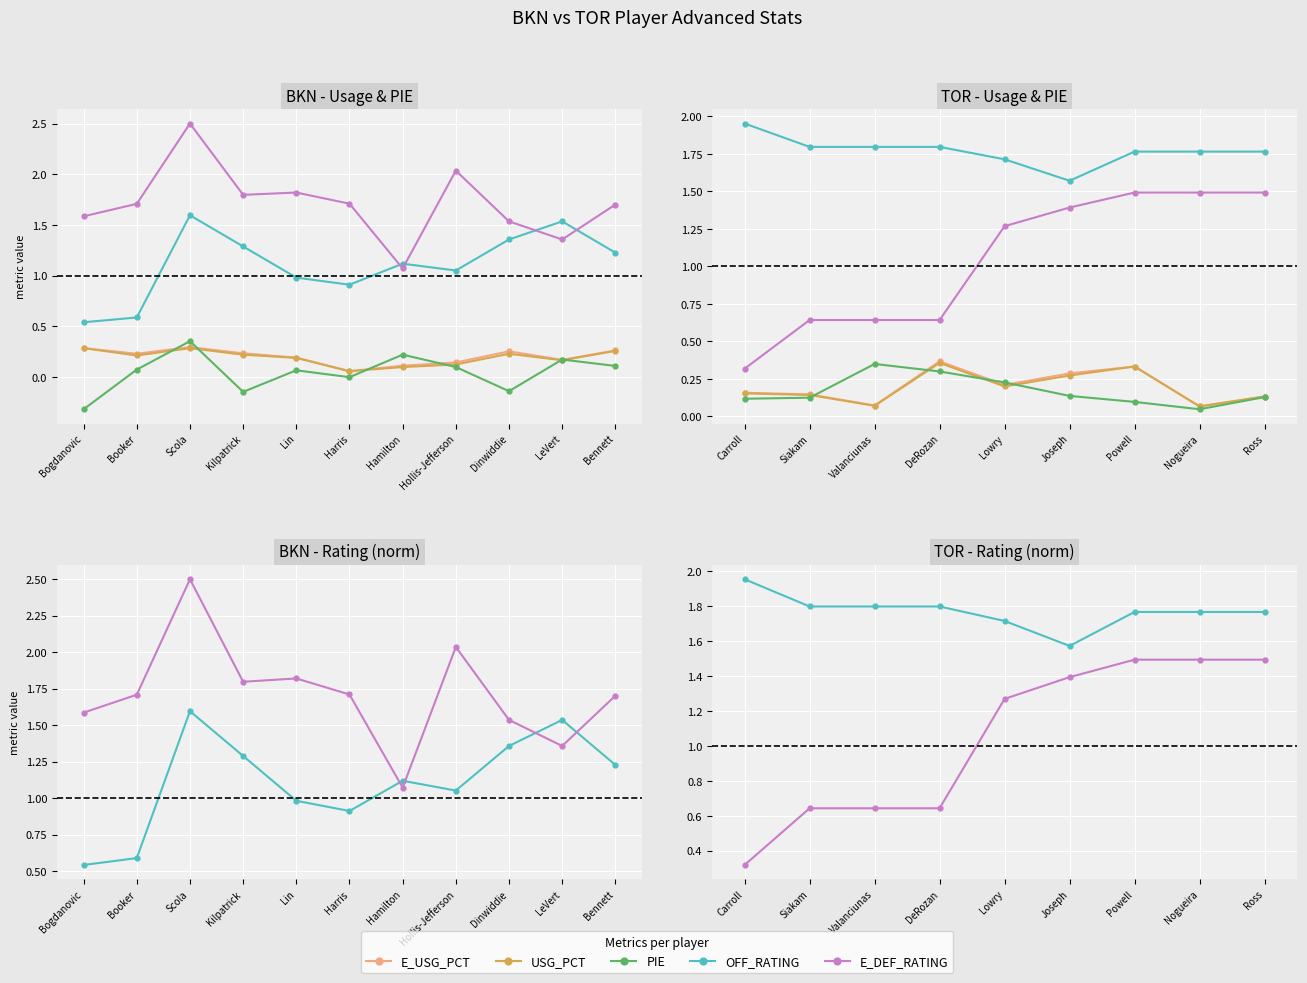

What is the sum of all E_DEF_RATING values?

9.4